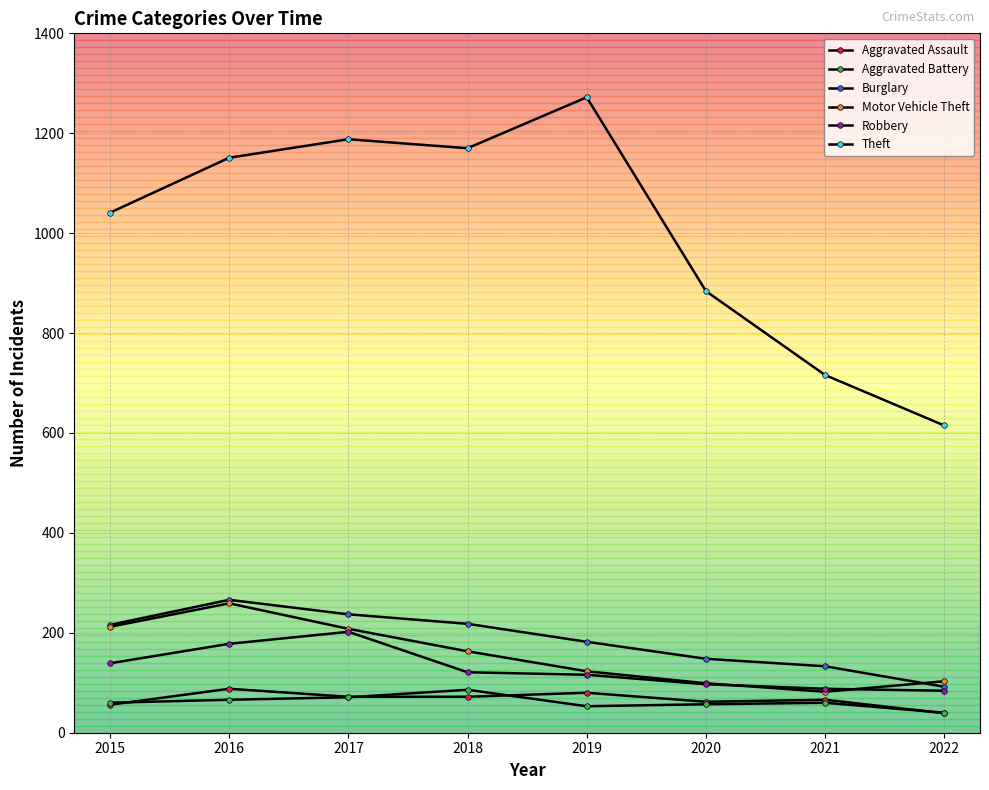

How many interior local valleys does the Theft series have?

1